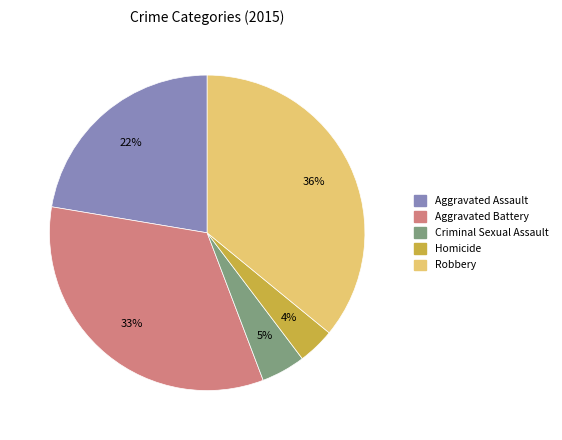

Rank the categories by value from lowest to highest.

Homicide, Criminal Sexual Assault, Aggravated Assault, Aggravated Battery, Robbery